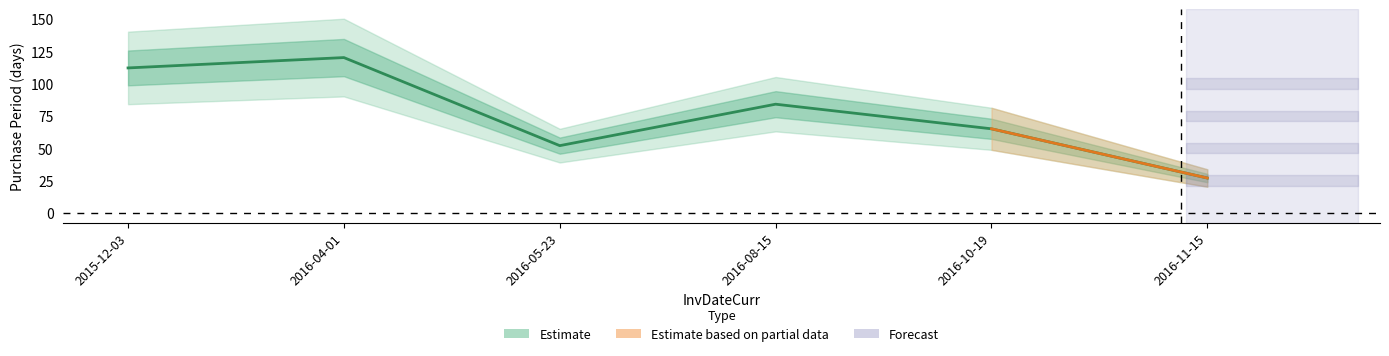

What is the value of the 1st point from the left?

112